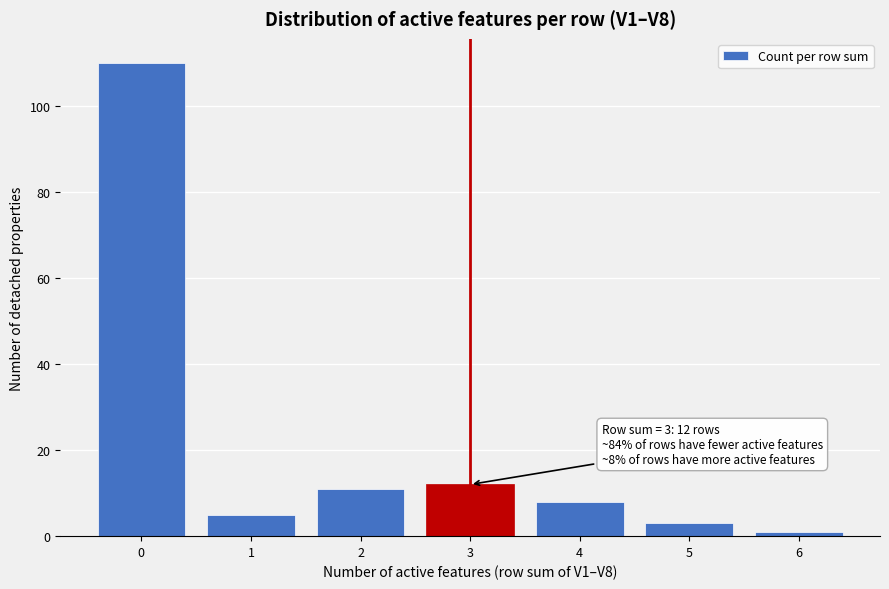

Reading right to left, list all the values displayed in this chart.

1	3	8	12	11	5	110